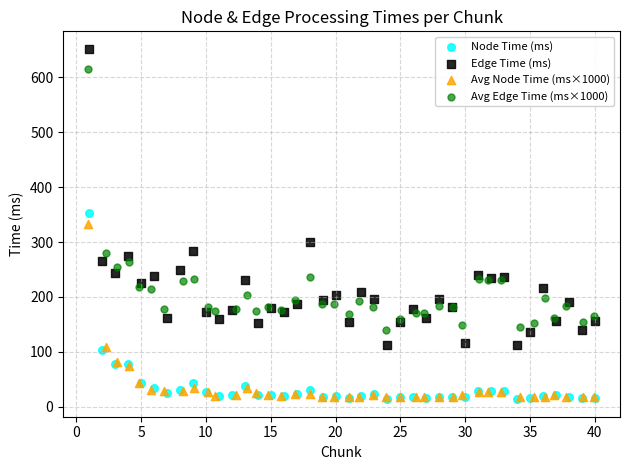

Which series has the widest spread of Y values?

Edge Time (ms)